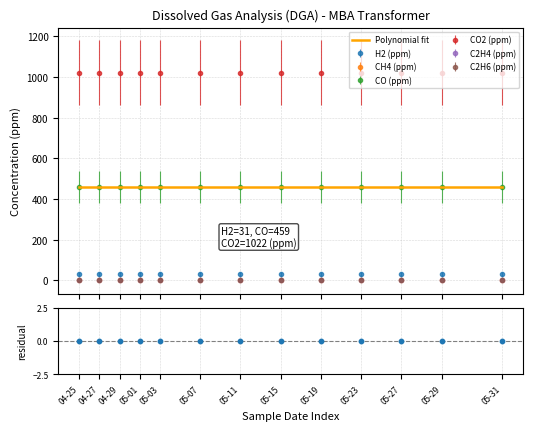

What is the total value across all series at 2021-04-29?

1514